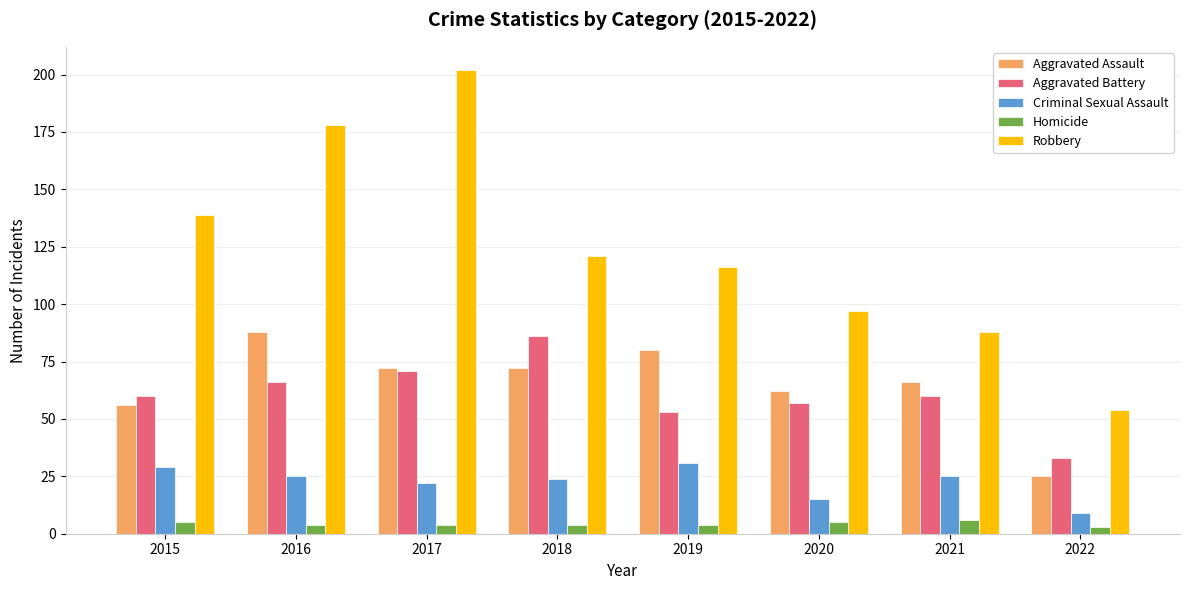

Does the chart contain stacked bars?

No